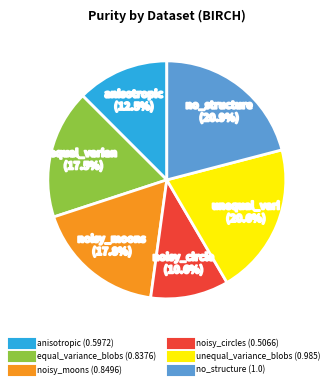

What is the smallest slice in the pie chart?

noisy_circles